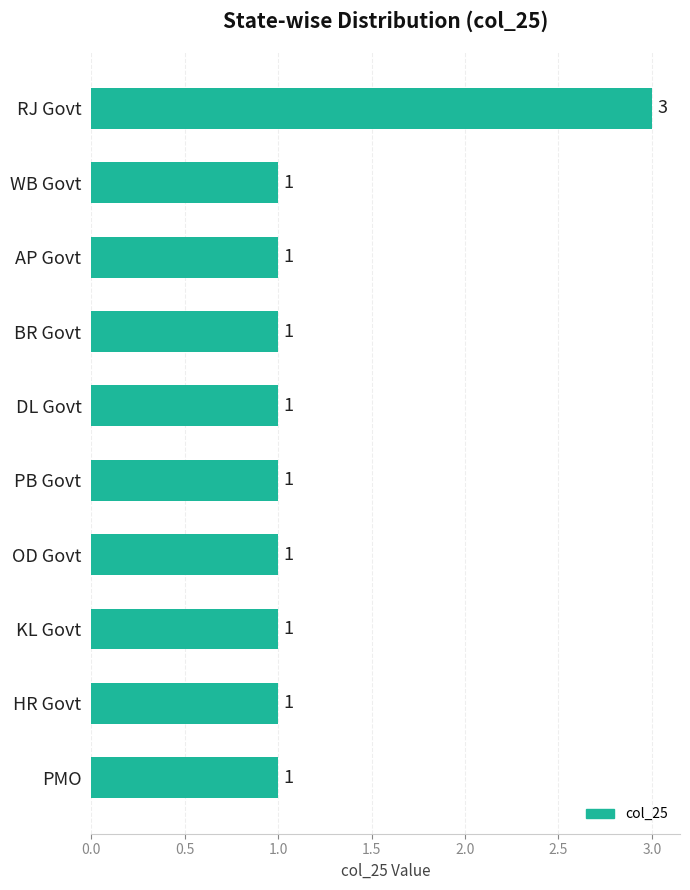

What is the smallest value displayed?

1